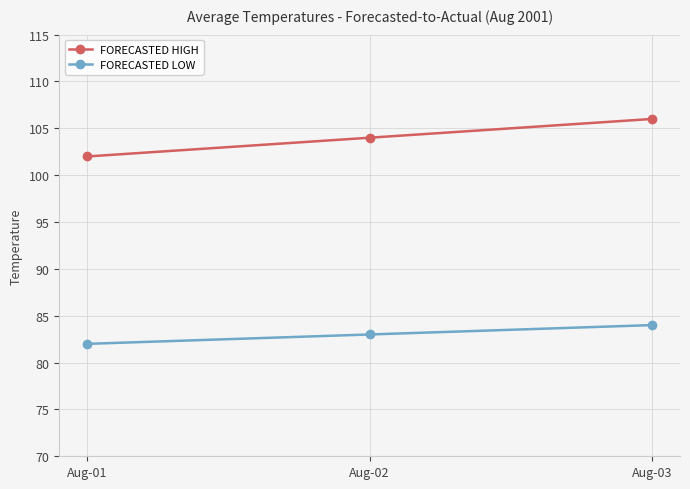

How many values in the FORECASTED LOW series are below 83?

1